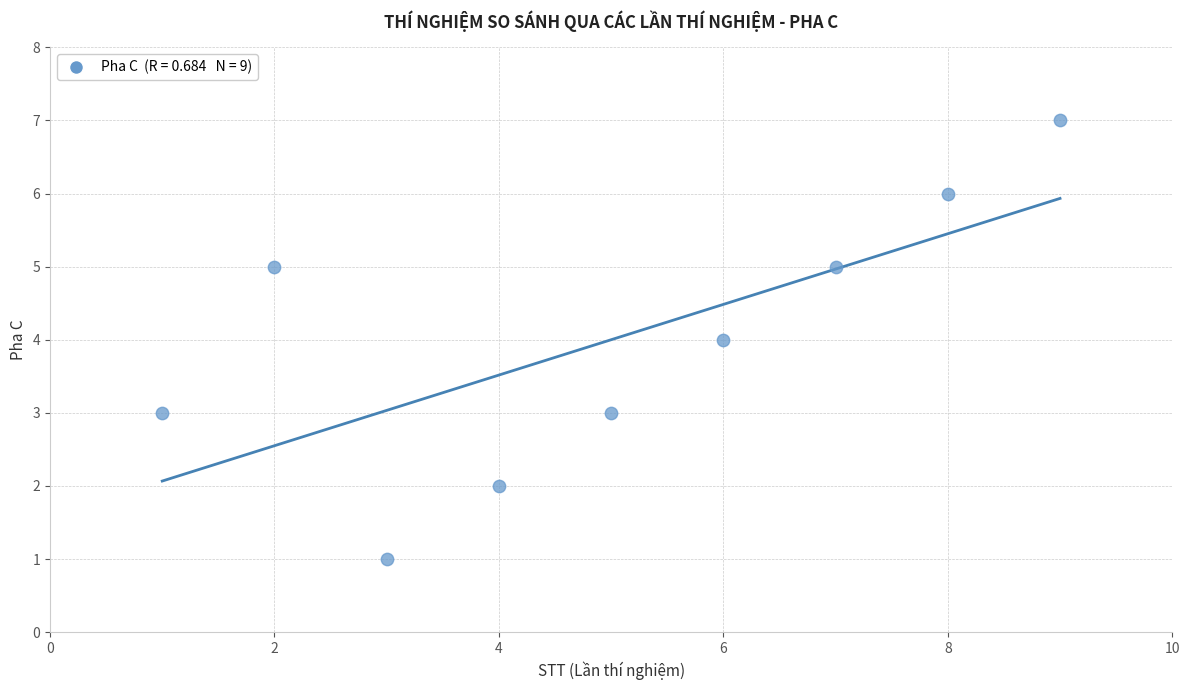

What is the average Y value?

4